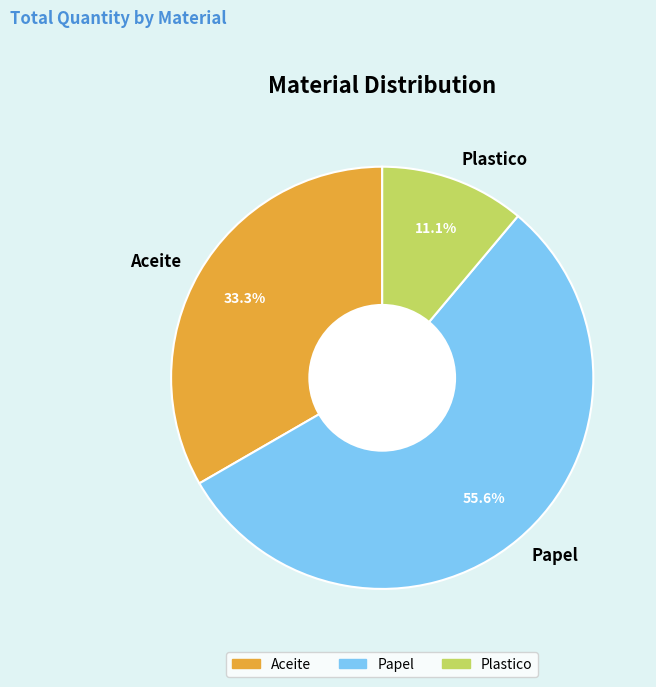

What is the largest slice in the pie chart?

Papel